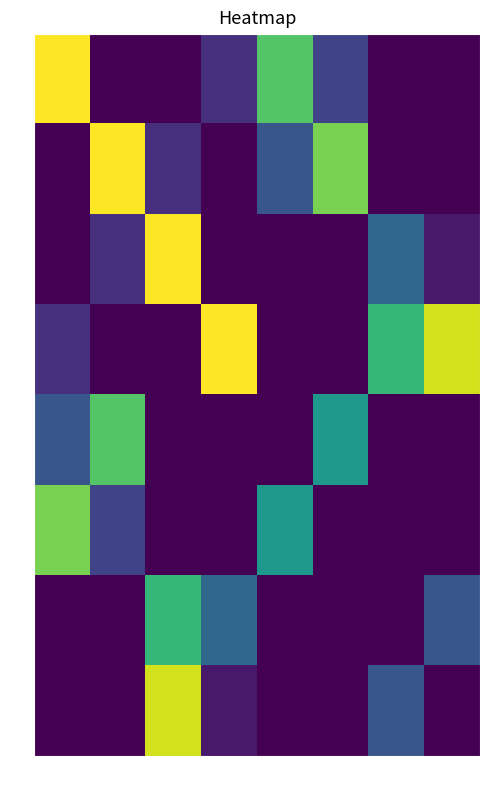

Which has a higher value, v4 or v3?

v4